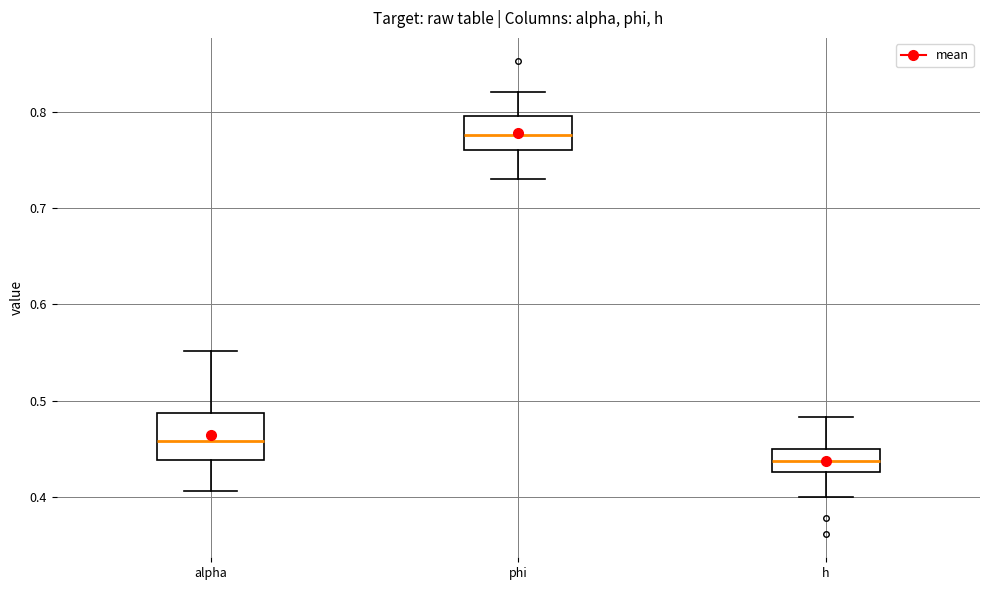

Which box is the tallest, from its lower edge to its upper edge?

alpha